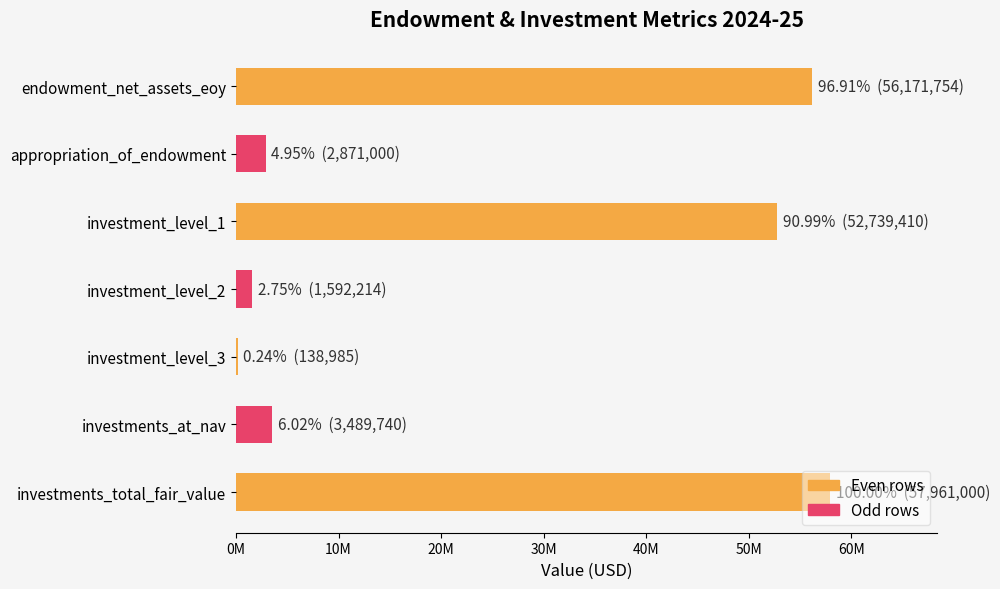

List the labels in order of value, smallest first.

investment_level_3, investment_level_2, appropriation_of_endowment, investments_at_nav, investment_level_1, endowment_net_assets_eoy, investments_total_fair_value